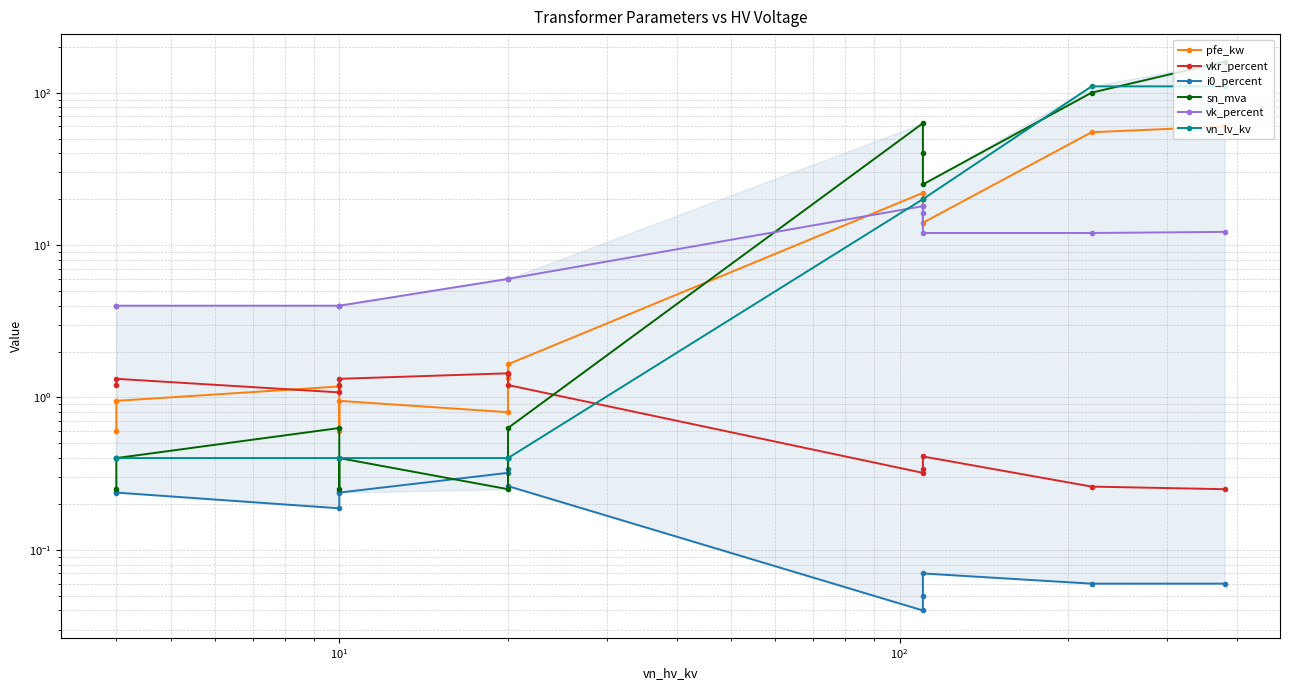

How many lines are shown in the chart?

6